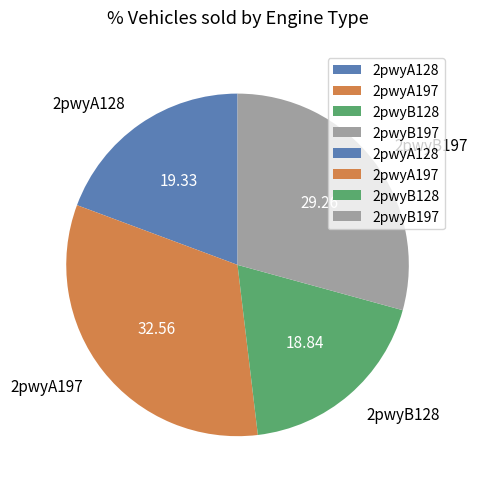

What is the ratio of the value at 2pwyB128 to the value at 2pwyB197?

0.6